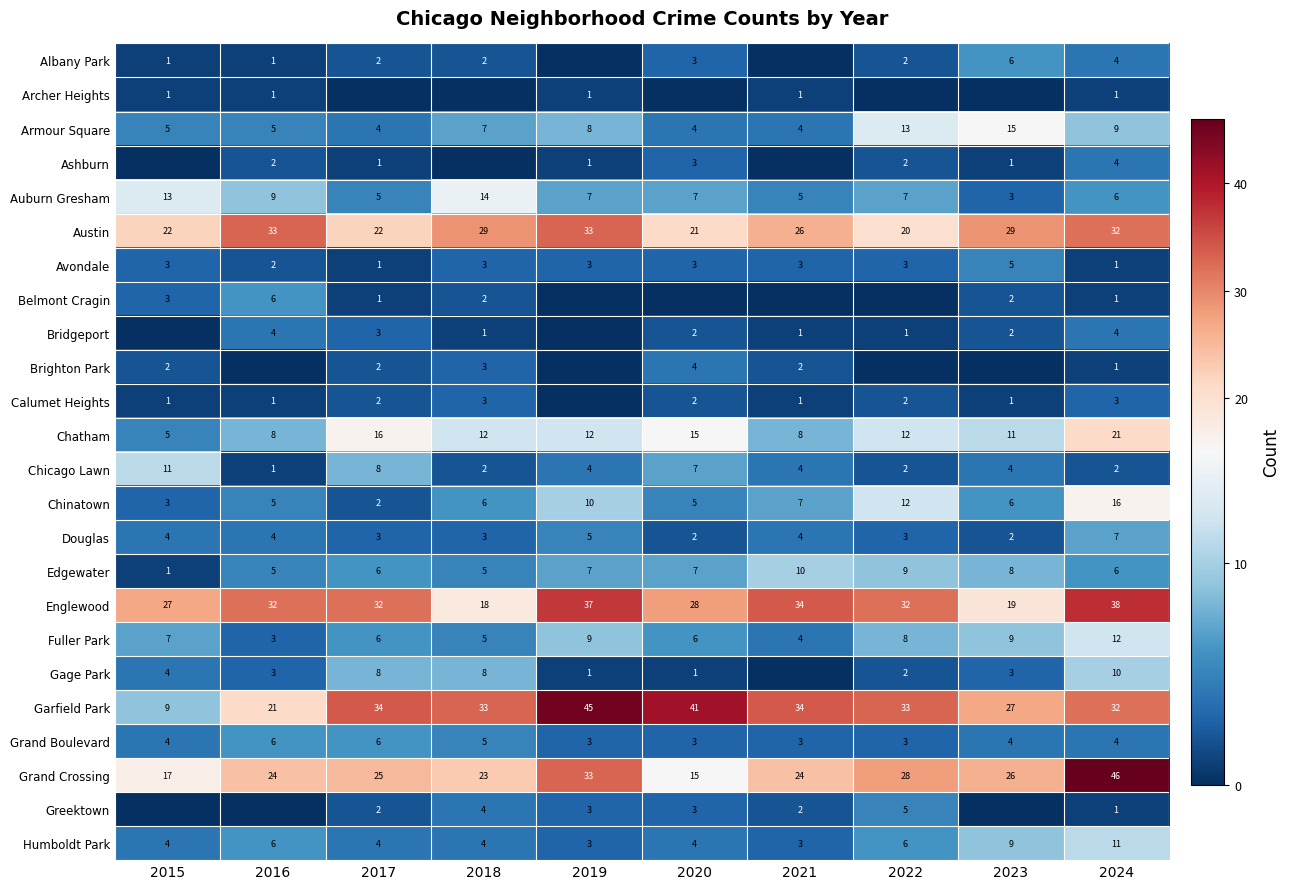

What is the sum of all Chinatown values?

72